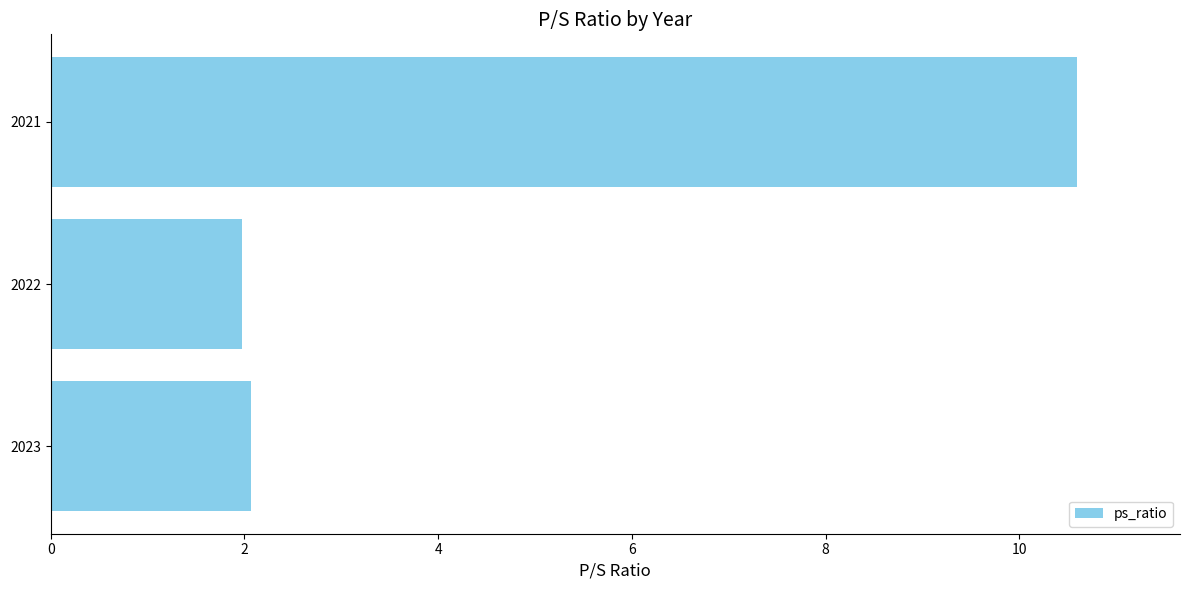

What is the average value?

4.9